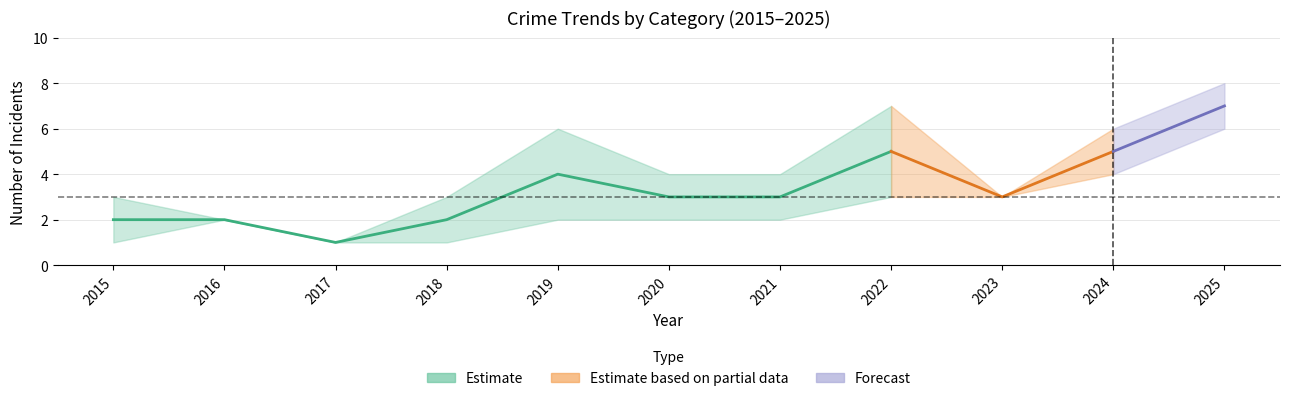

True or false: Aggravated Battery and Total intersect in this chart.

False